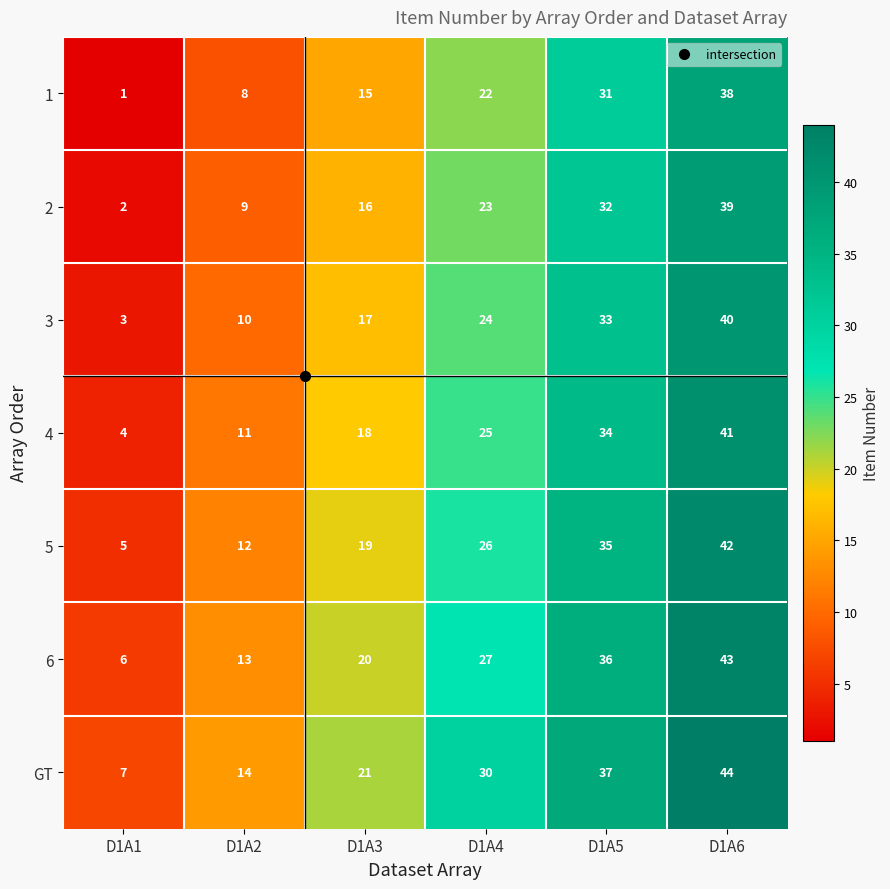

What is the difference between the maximum and minimum values in the GT series?

37